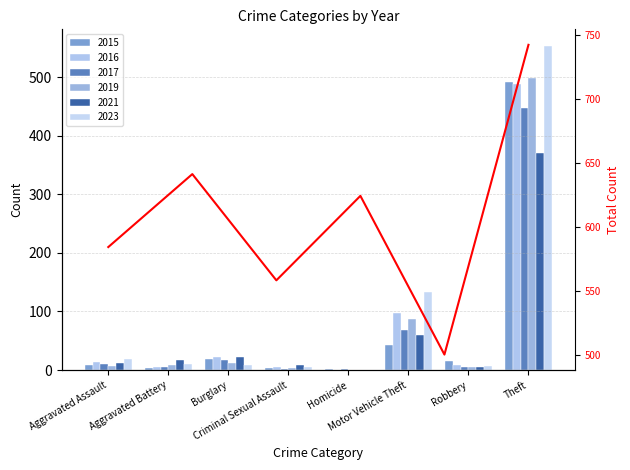

Reading left to right, list all the values displayed in this chart.

584	641	558	624	500	742